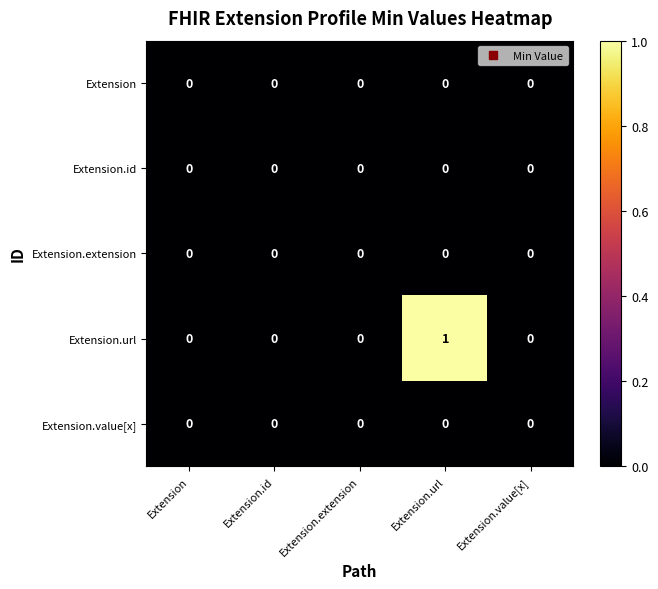

What is the maximum value shown in the chart?

1